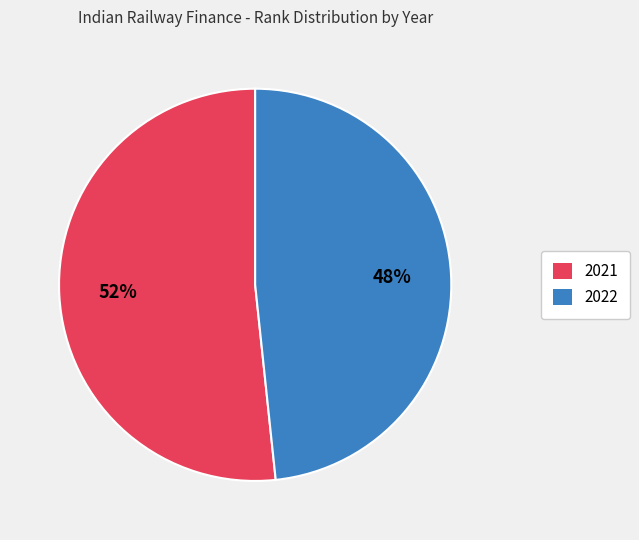

To the nearest percent, what percentage of the pie is 2021?

52%